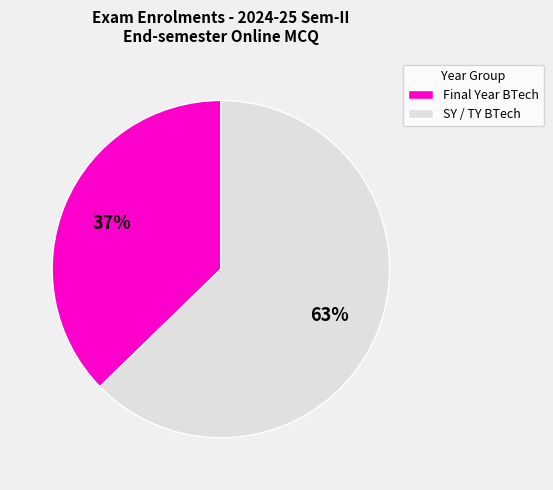

To the nearest percent, what percentage of the pie is Final Year BTech?

37%